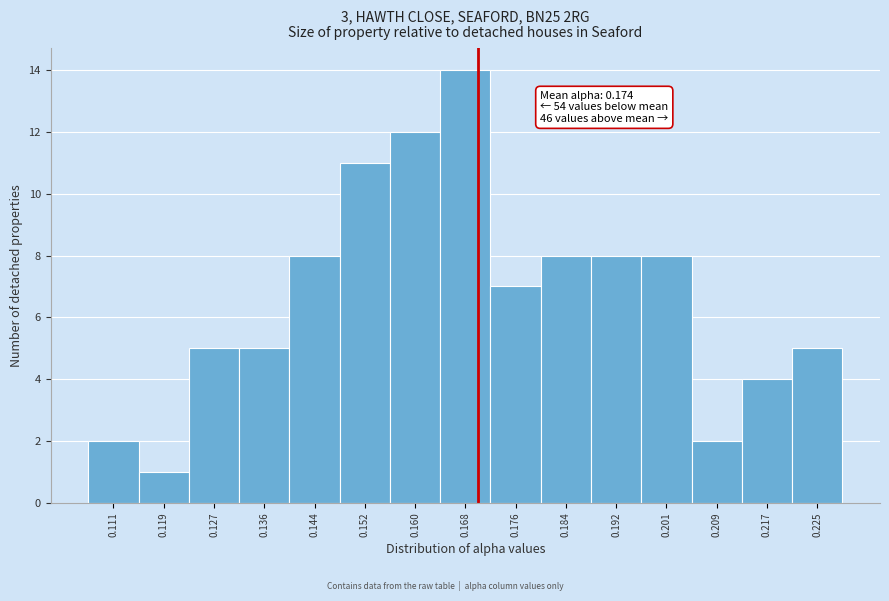

Reading left to right, transcribe all the data shown in this chart.

0.111=2	0.119=1	0.127=5	0.136=5	0.144=8	0.152=11	0.160=12	0.168=14	0.176=7	0.184=8	0.192=8	0.201=8	0.209=2	0.217=4	0.225=5